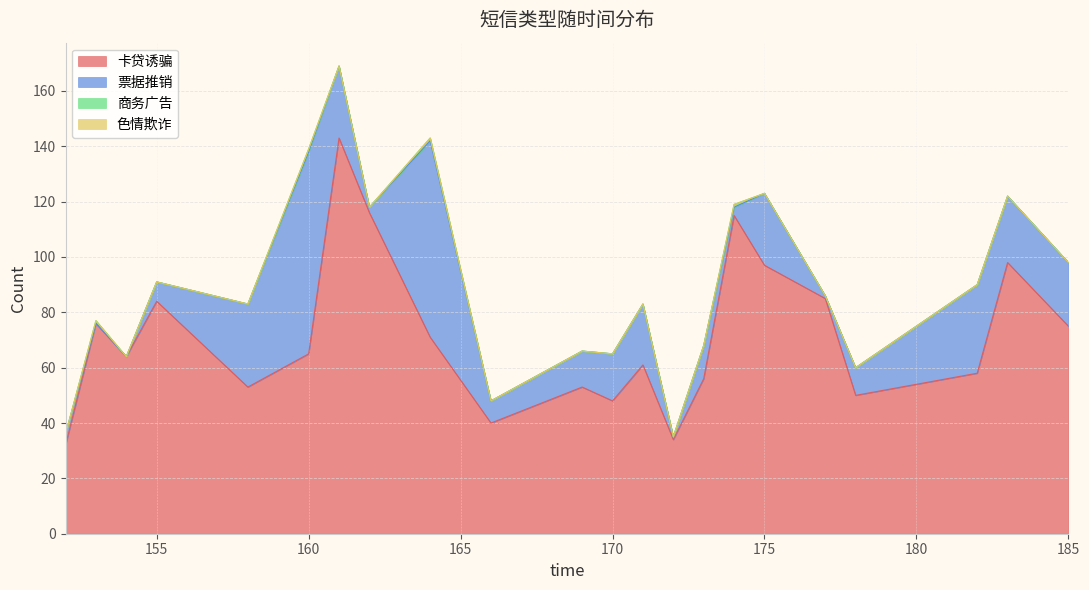

True or false: 票据推销 and 色情欺诈 cross at least once.

False